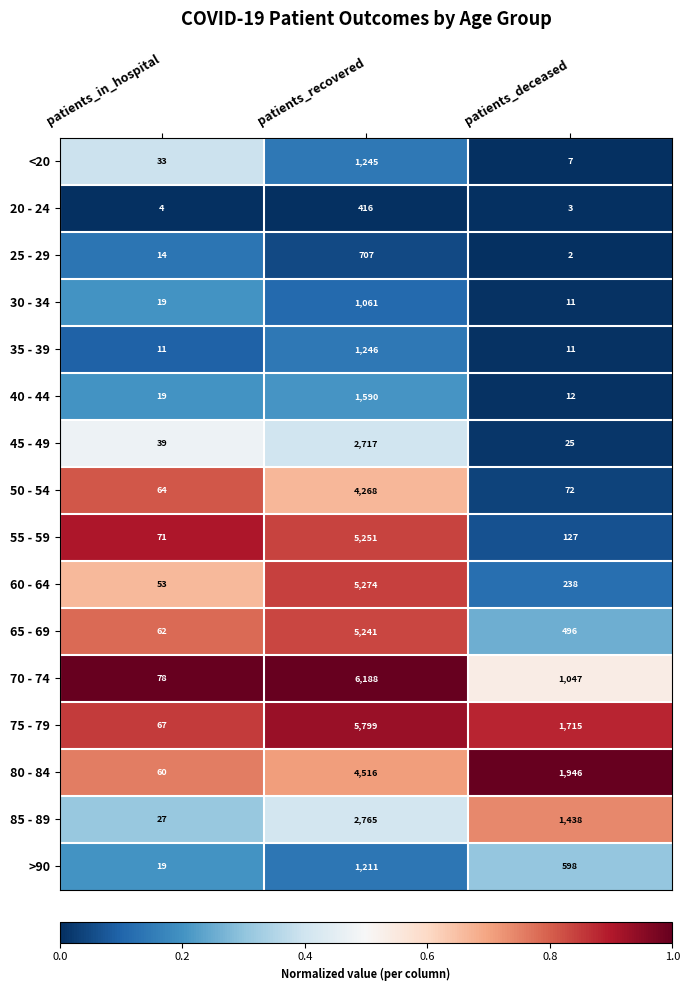

What is the approximate value of 45 - 49 at patients_recovered, to the nearest 100?

2700